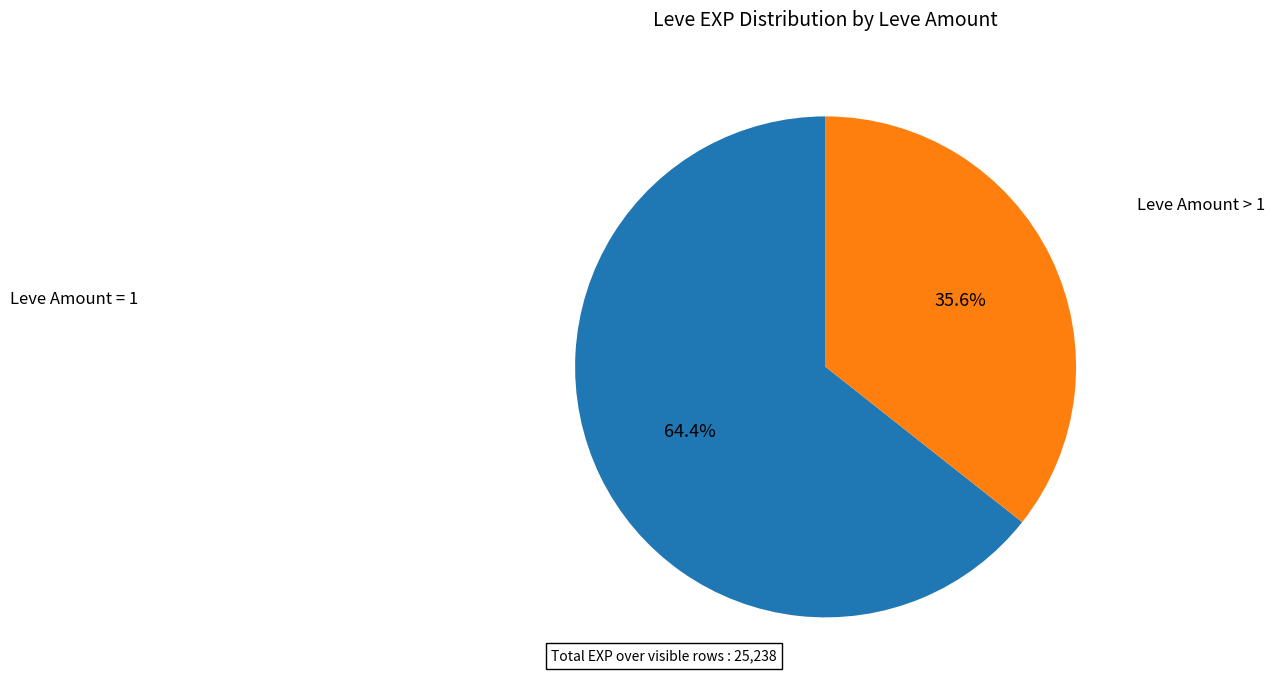

Is there any slice that represents more than half of the pie?

Yes